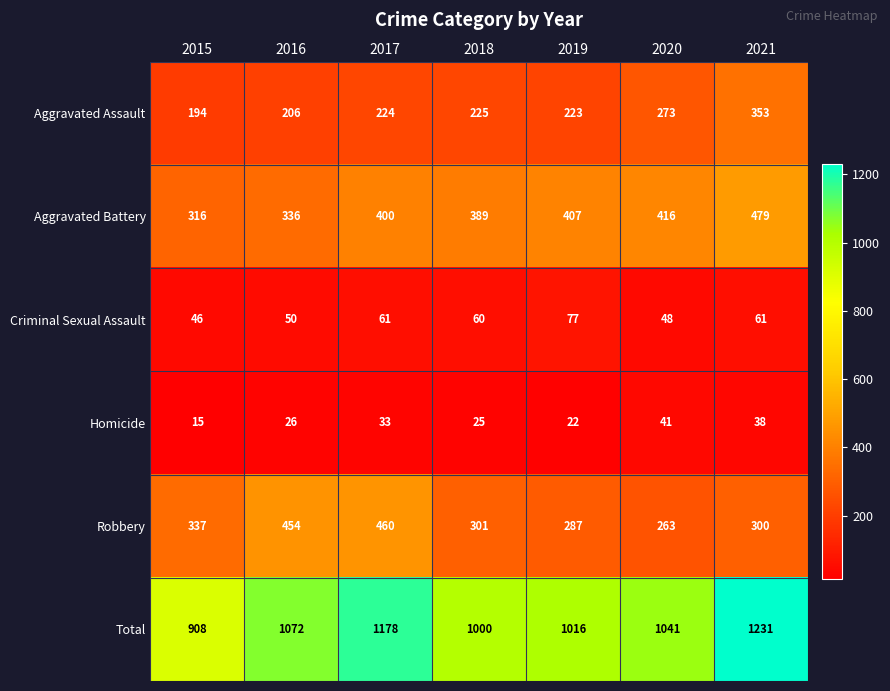

What is the total value across all series at 2018?

2000